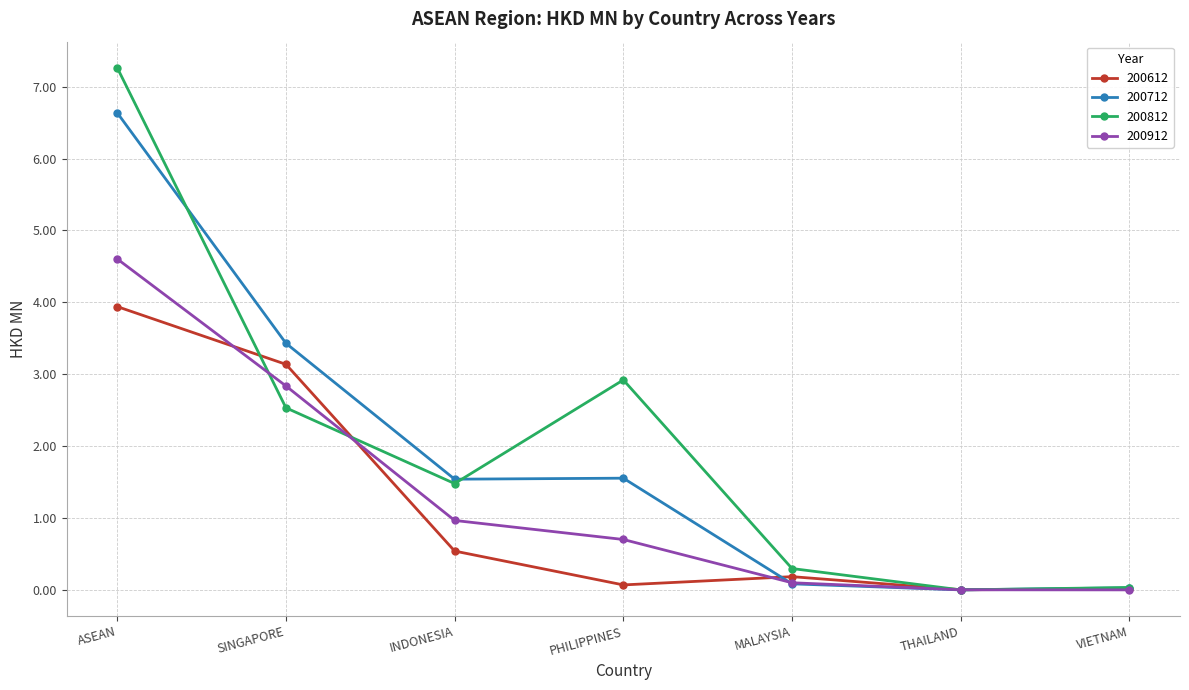

The 200912 series shows 0.7 at PHILIPPINES. True or false?

True